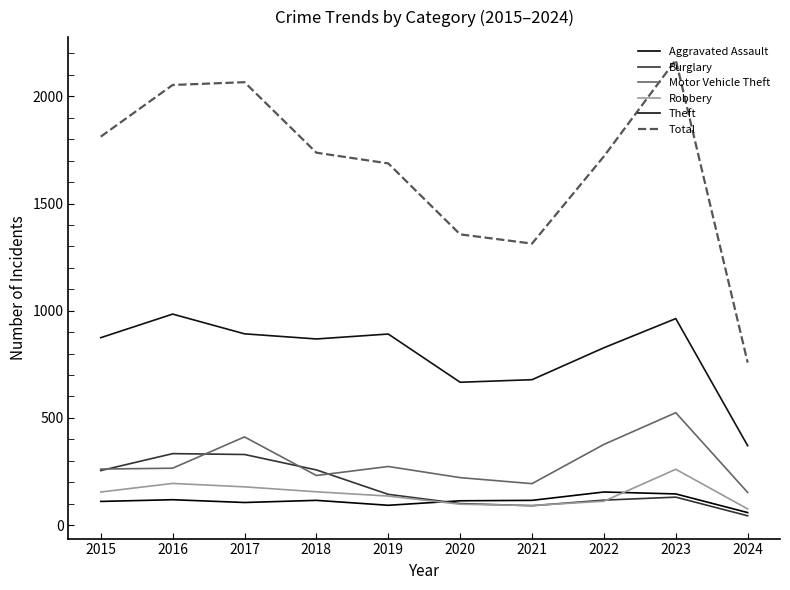

Does the chart display data point markers on the line(s)?

No